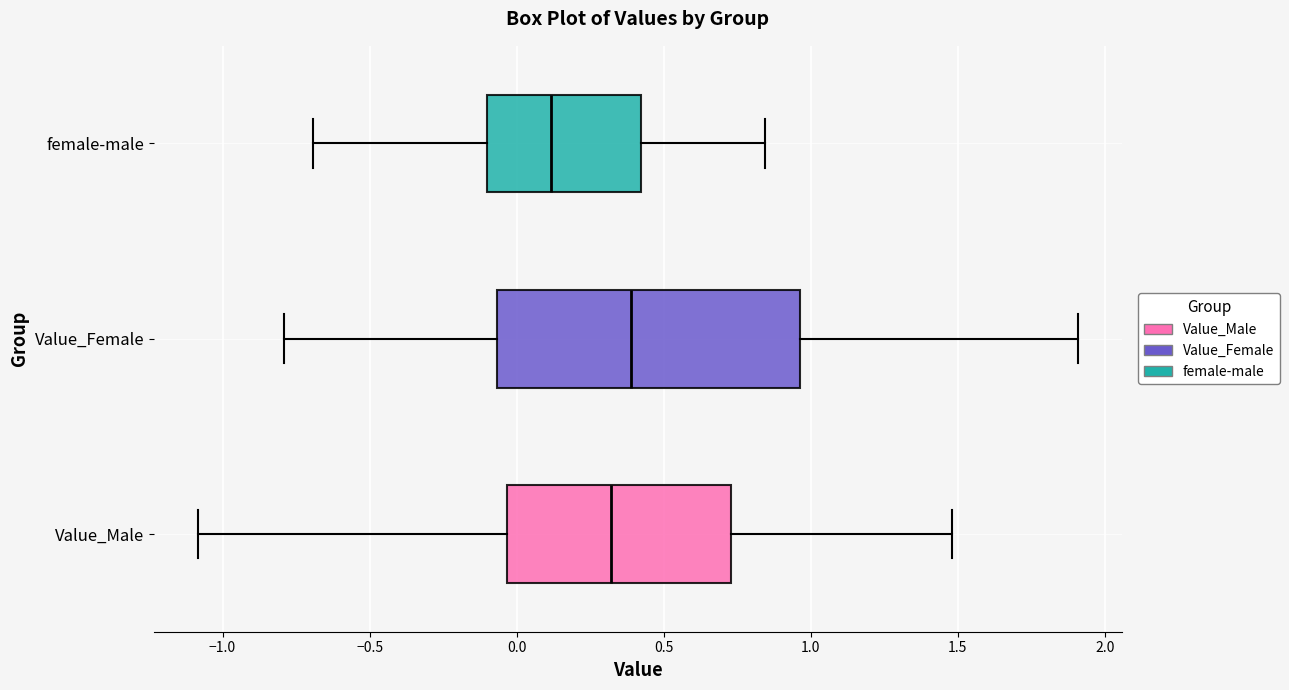

Reading bottom to top, read every box against the x-axis: the position of its median line, the range the box covers, and the ends of its whiskers. The values are not printed on the chart, so give them approximately, as read against the axis.

Value_Male: median 0.30, box -0.05 to 0.75, whiskers -1.10 to 1.50
Value_Female: median 0.40, box -0.05 to 0.95, whiskers -0.80 to 1.90
female-male: median 0.10, box -0.10 to 0.40, whiskers -0.70 to 0.85